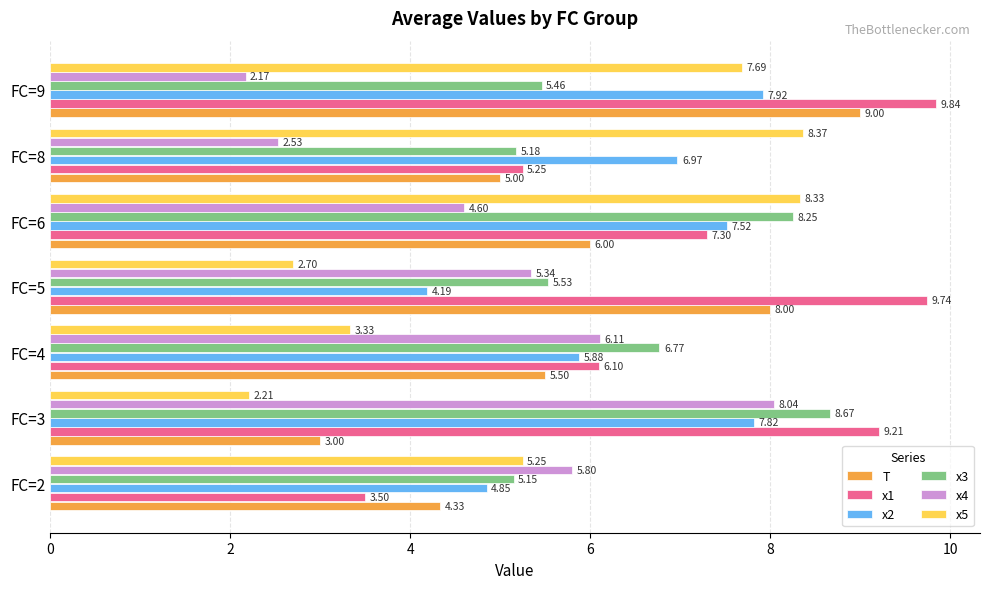

What are all the series names shown in the legend?

T, x1, x2, x3, x4, x5